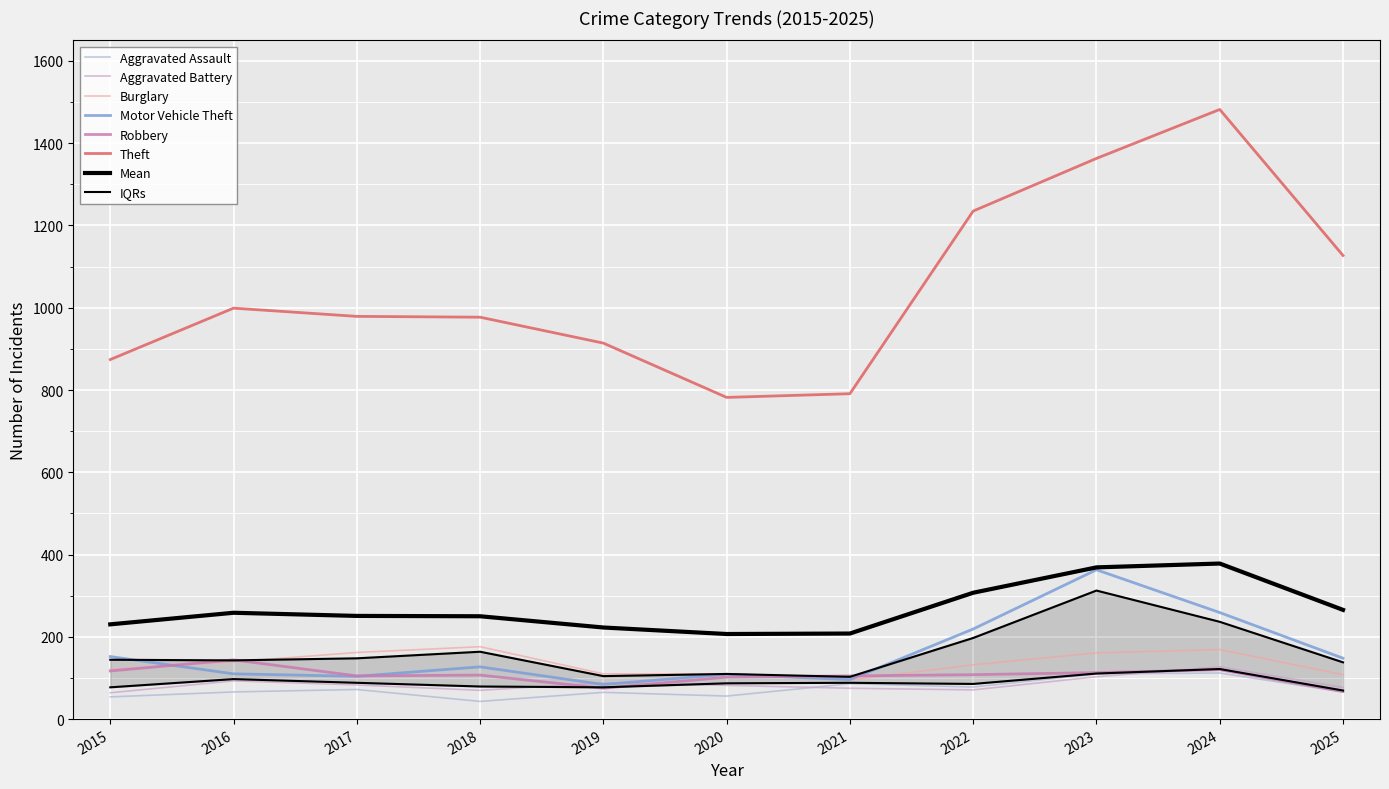

Is it true that Motor Vehicle Theft equals 109 at 2020?

True